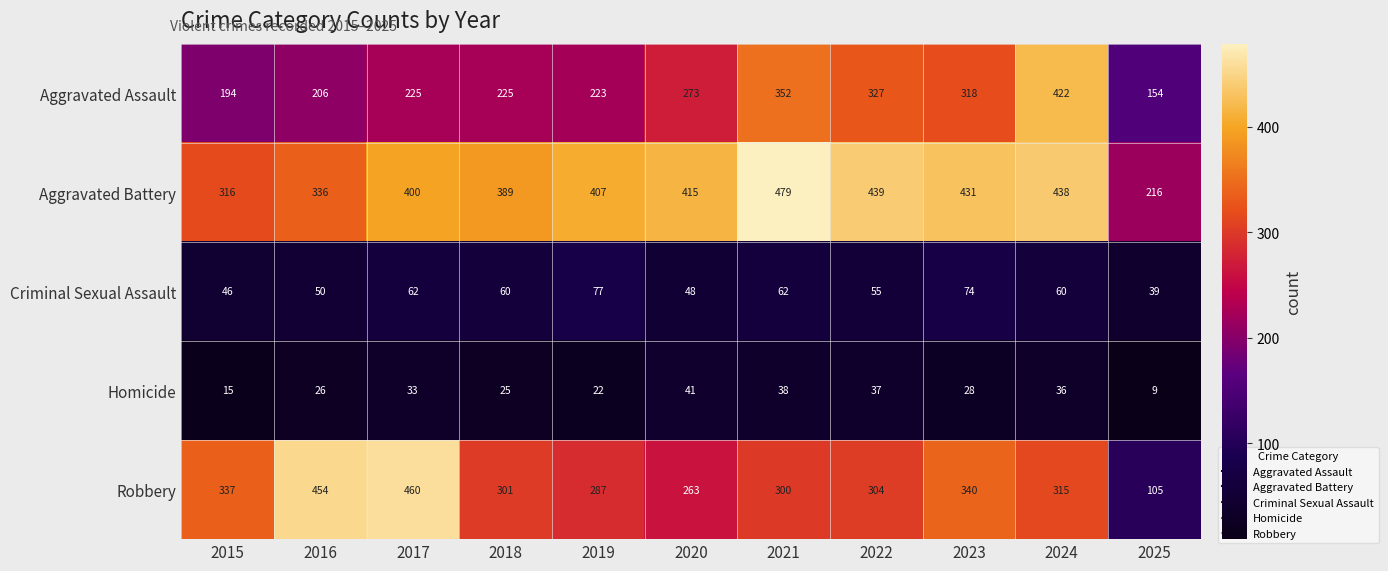

What is the average value of the Robbery series?

315